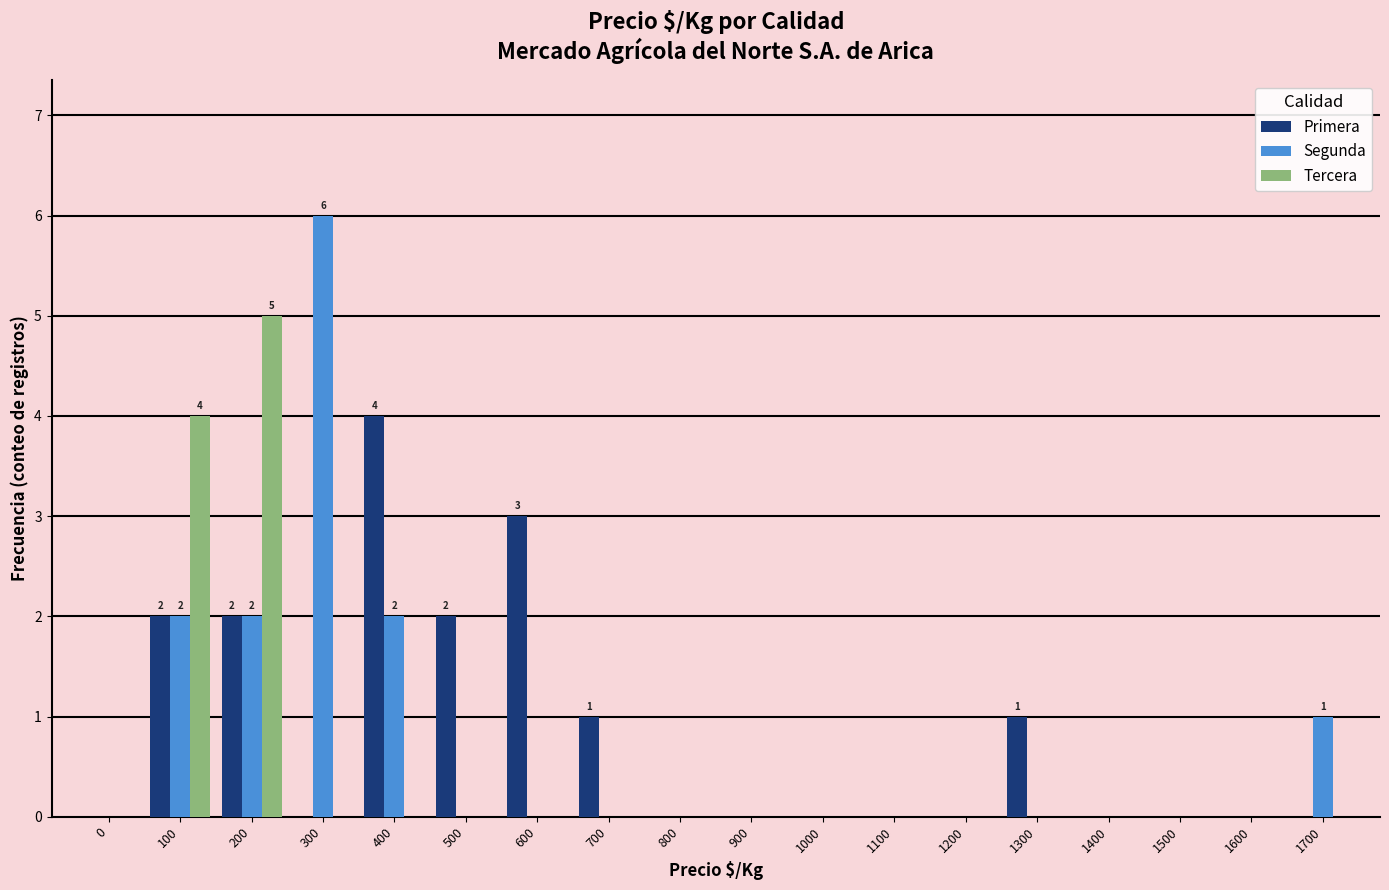

Which label corresponds to the largest value in the chart?

300